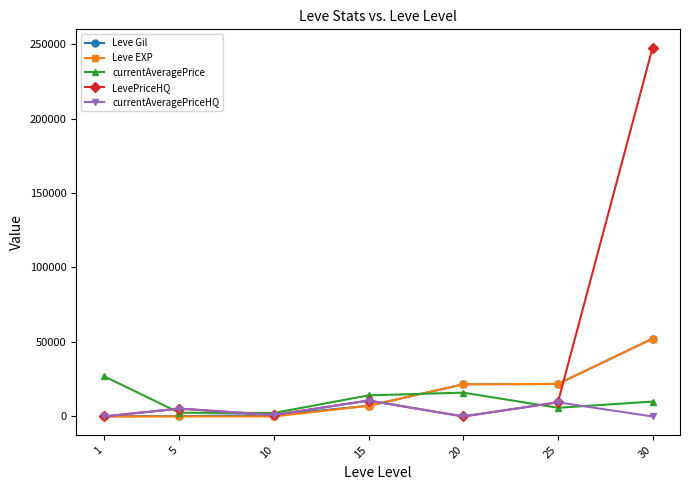

At which label is currentAveragePrice closest to 14735?

15